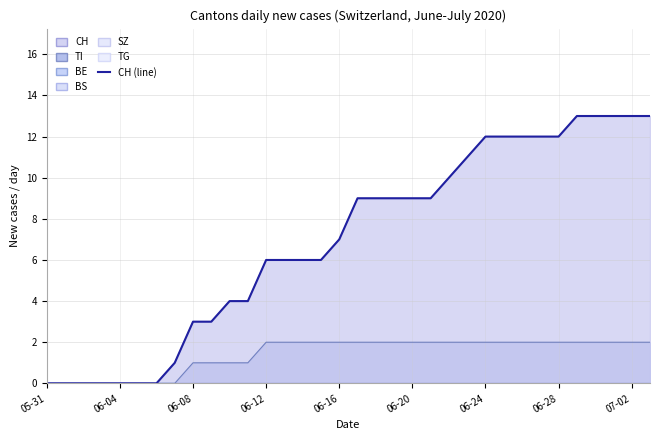

True or false: the data shows 3 at 13.

False